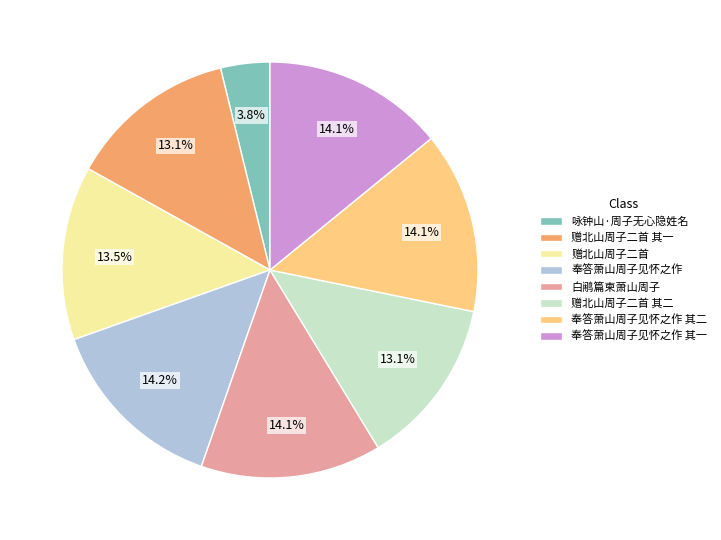

Is it true that 白鹇篇柬萧山周子 is 14% of the pie?

True